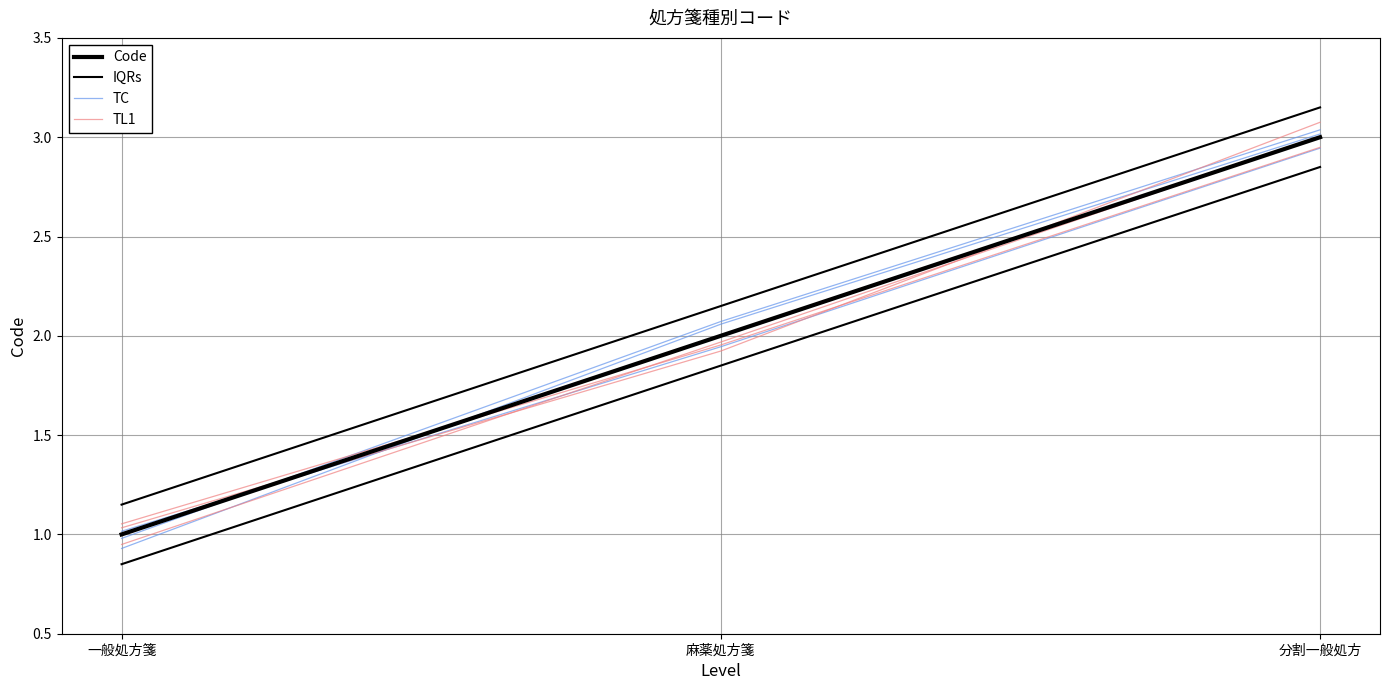

What is the value of the Code point at the 1st from the left?

1.0